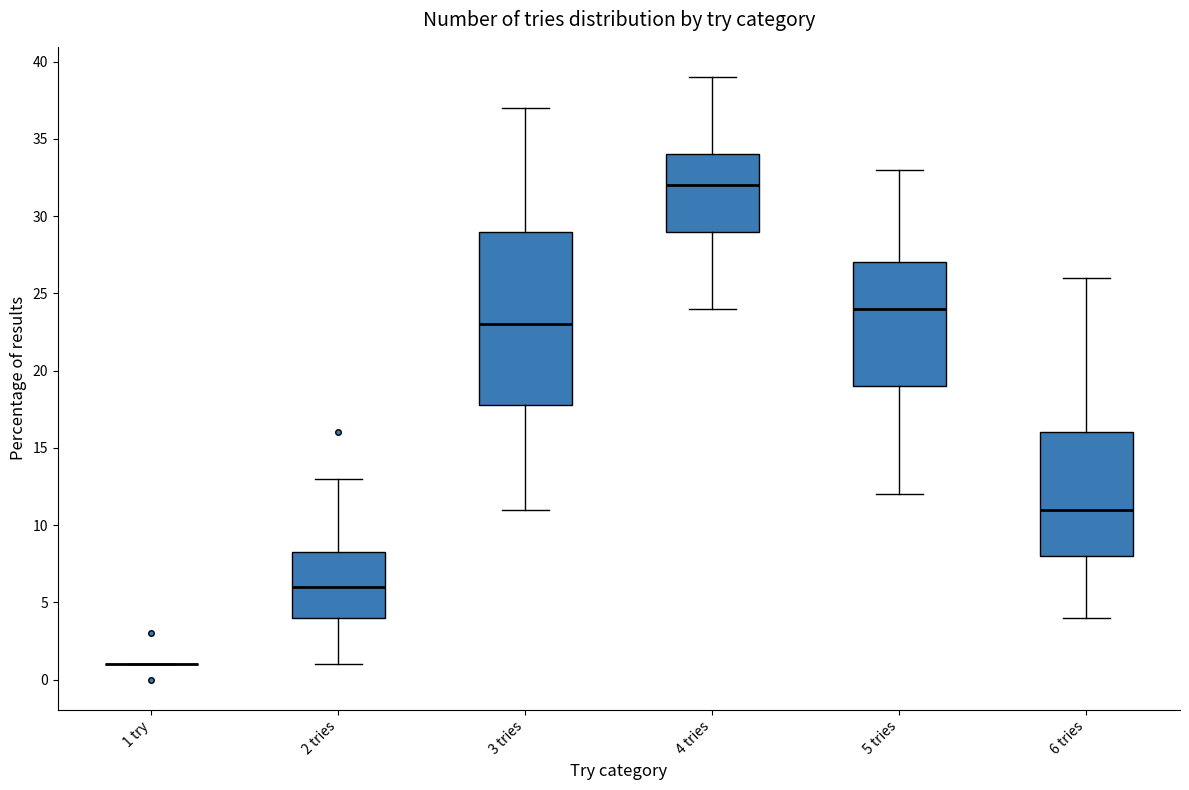

Comparing the boxes themselves (not the whiskers), which one is the tallest?

3 tries